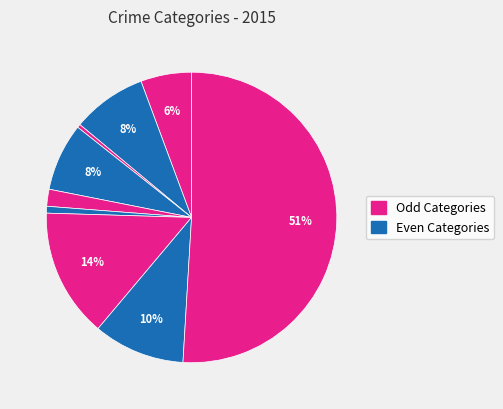

Count the number of slices in the pie.

9